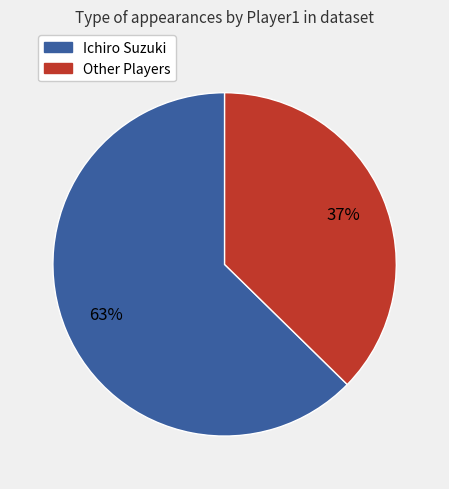

True or false: Other Players accounts for 52% of the total.

False